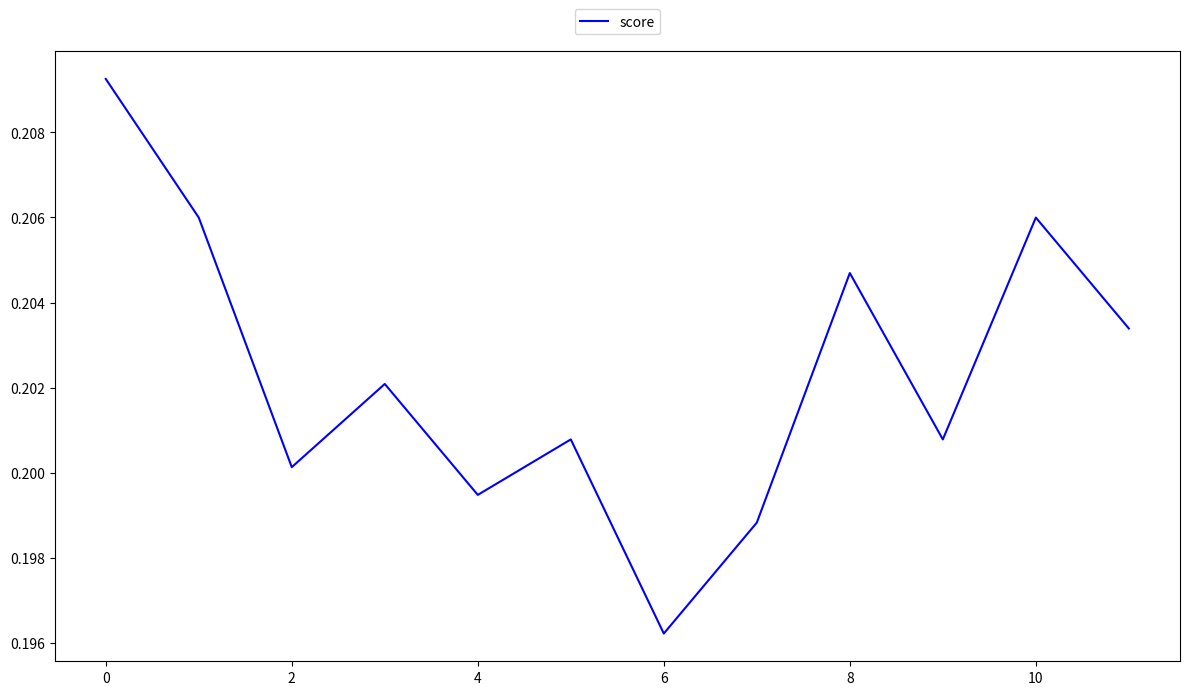

Is this an area chart (filled region under the line)?

No